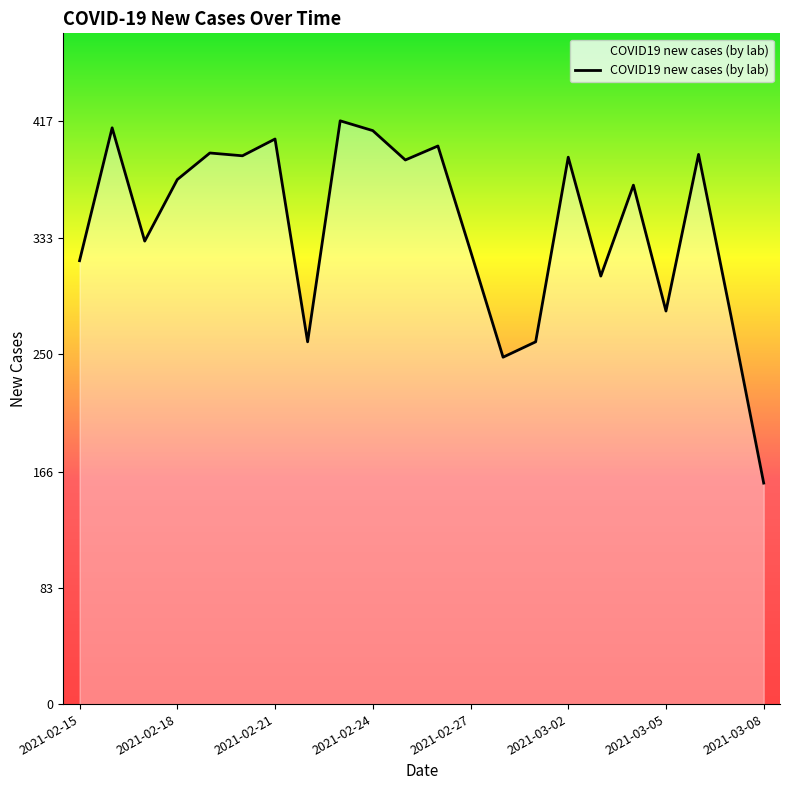

What is the maximum value shown in the chart?

417